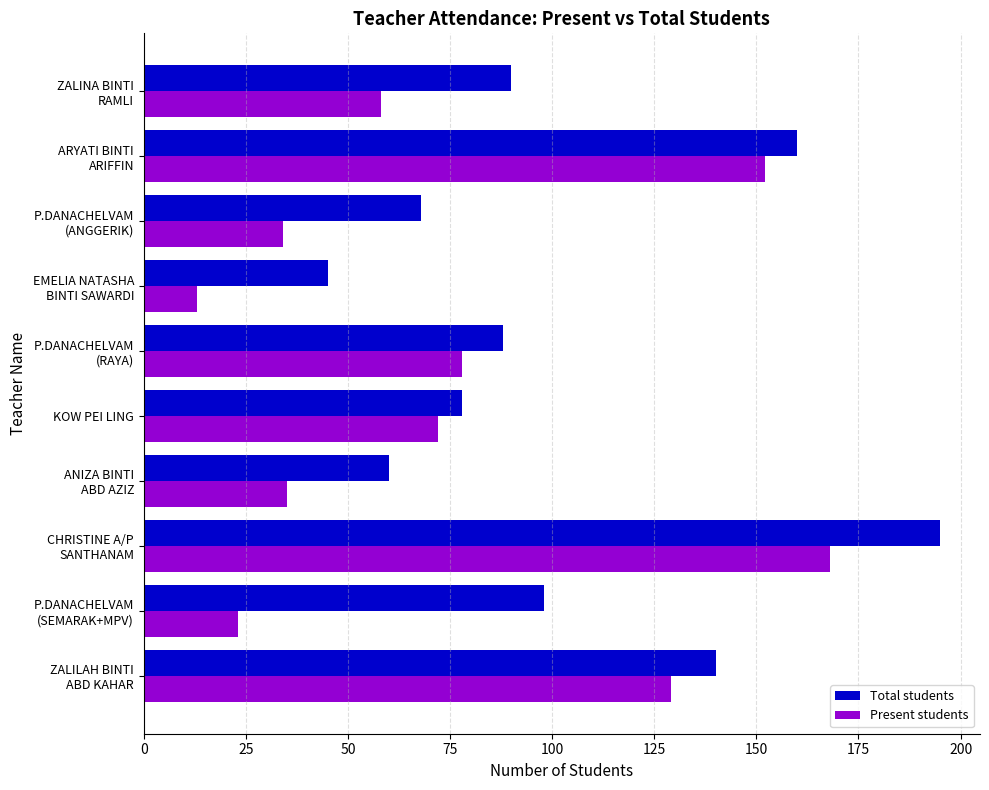

What is the greatest value displayed?

195